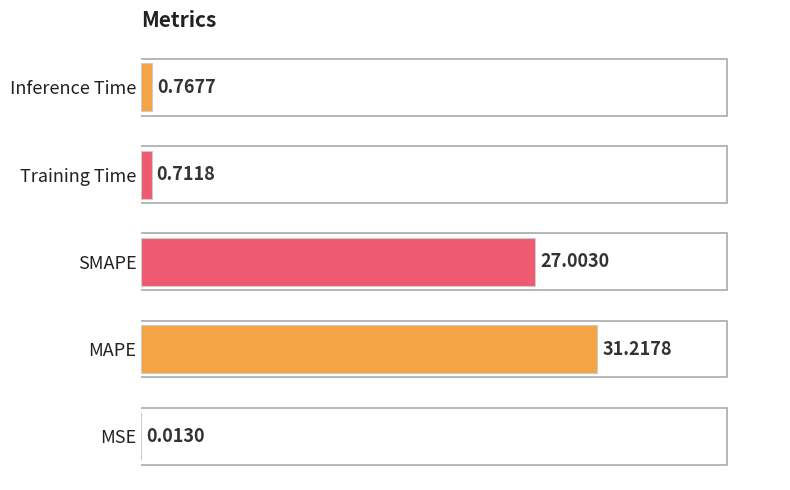

Where is the data nearest to the value 15?

SMAPE